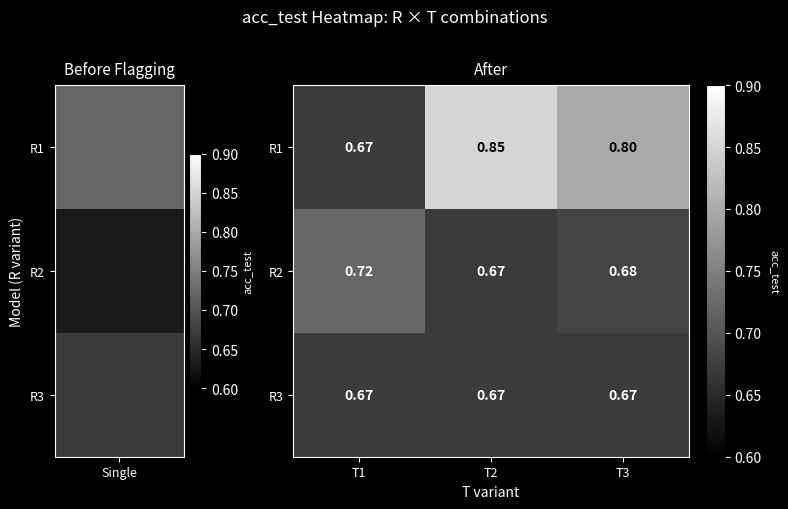

Is the value of R3 at T2 greater than the value of R1 at T2?

No